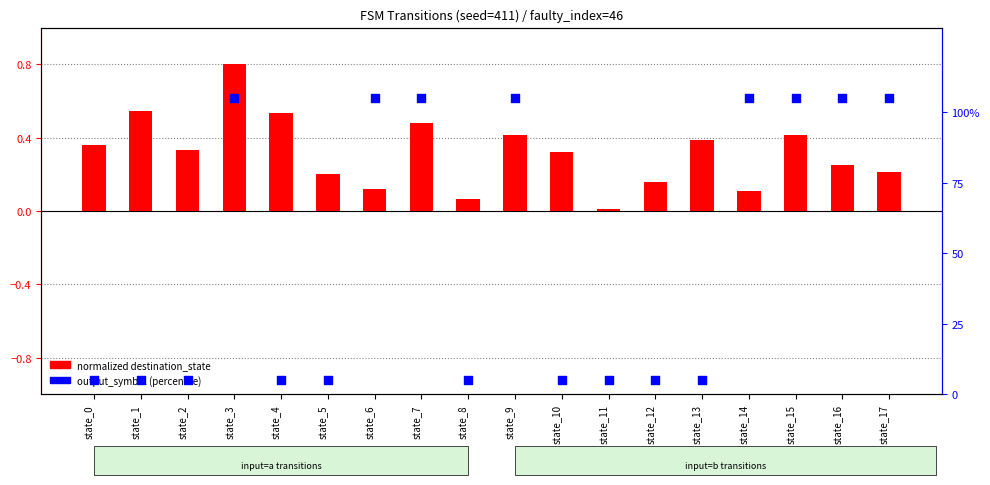

At how many categories does at least one series exceed 82?

8